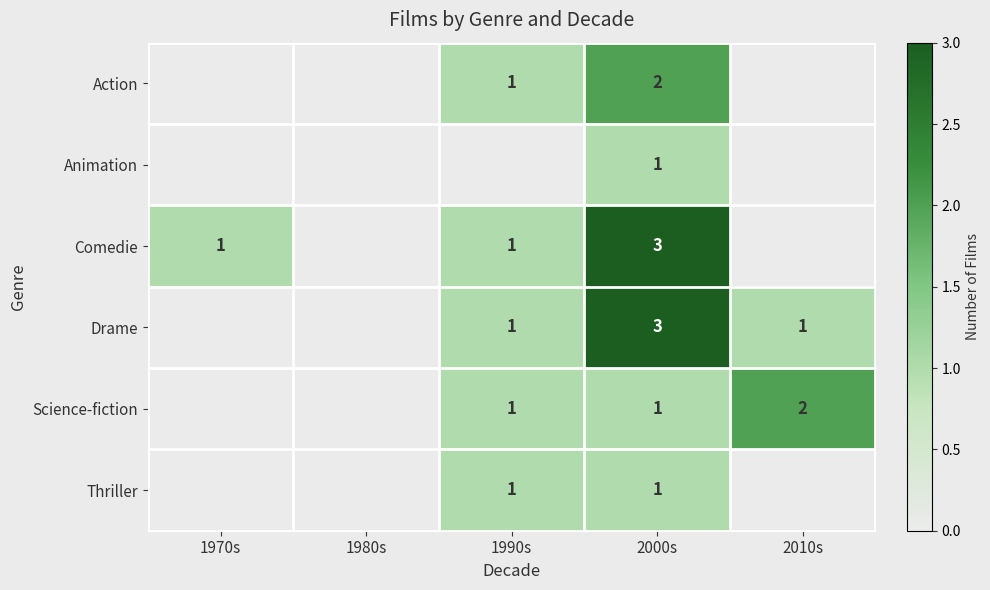

Is the value of Action at 2000s greater than the value of Thriller at 2000s?

Yes